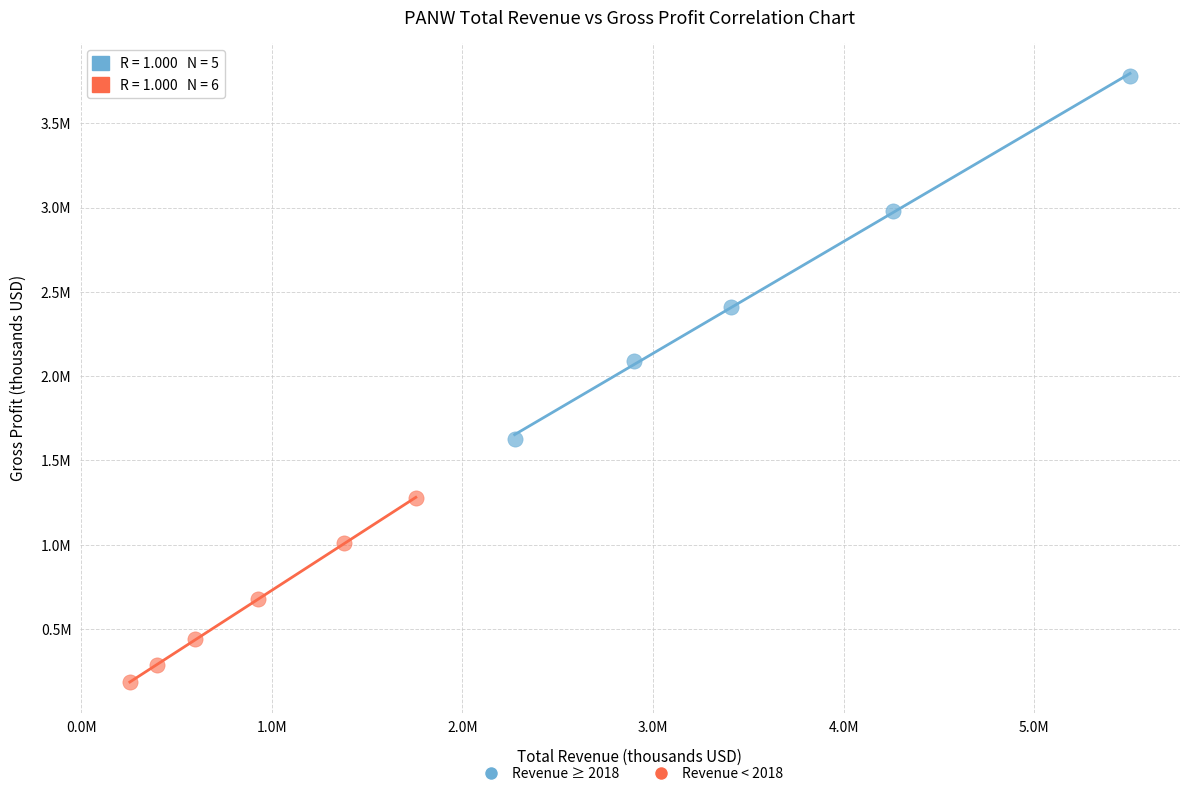

What are all the series names shown in the legend?

Revenue ≥ 2018, Revenue < 2018